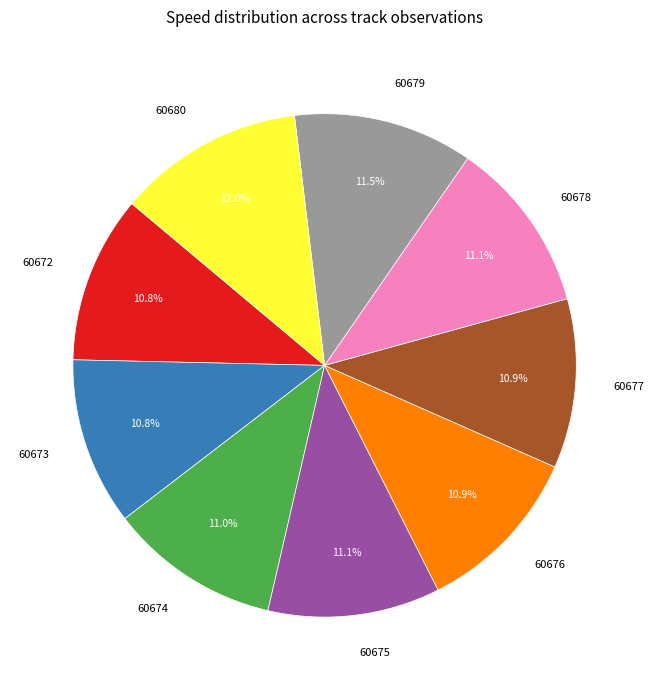

Which has a higher value, 60677 or 60679?

60679